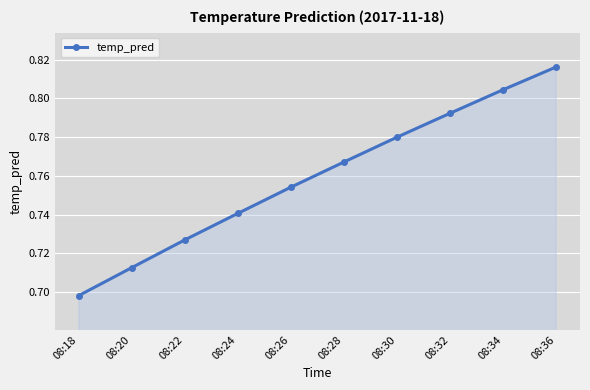

Which label corresponds to the smallest value in the chart?

08:18